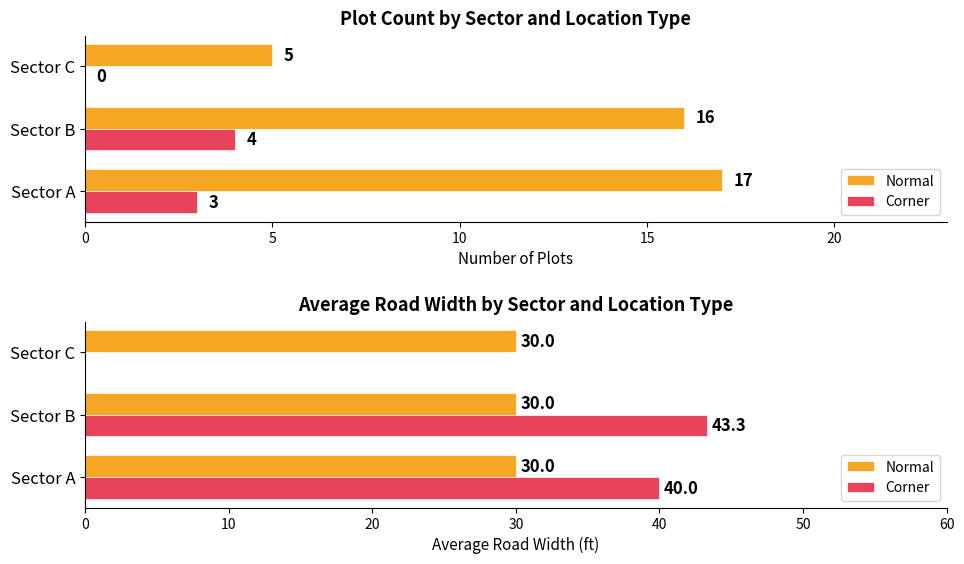

True or false: Normal has a value of 0.5 at 10.

False